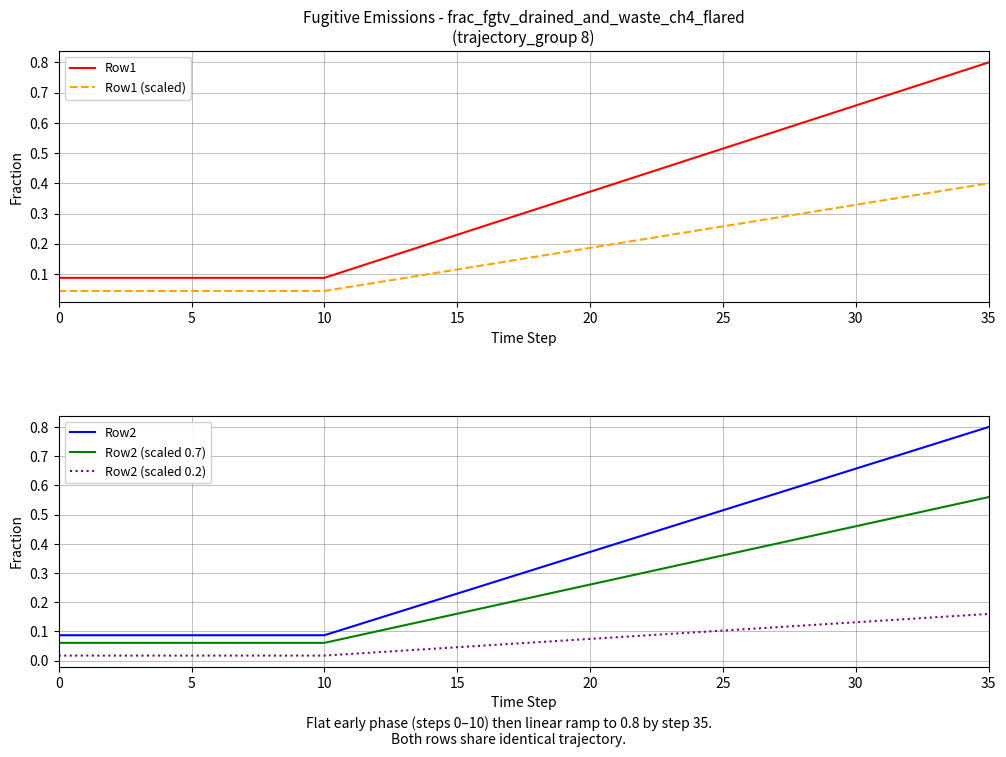

Reading left to right, extract all data points from this chart.

Row1: 0.1	0.1	0.1	0.1	0.1	0.1	0.1	0.1	0.1	0.1	0.1	0.1	0.1	0.2	0.2	0.2	0.3	0.3	0.3	0.3	0.4	0.4	0.4	0.5	0.5	0.5	0.5	0.6	0.6	0.6	0.7	0.7	0.7	0.7	0.8	0.8
Row1 (scaled): 0.0	0.0	0.0	0.0	0.0	0.0	0.0	0.0	0.0	0.0	0.0	0.1	0.1	0.1	0.1	0.1	0.1	0.1	0.2	0.2	0.2	0.2	0.2	0.2	0.2	0.3	0.3	0.3	0.3	0.3	0.3	0.3	0.4	0.4	0.4	0.4
Row2: 0.1	0.1	0.1	0.1	0.1	0.1	0.1	0.1	0.1	0.1	0.1	0.1	0.1	0.2	0.2	0.2	0.3	0.3	0.3	0.3	0.4	0.4	0.4	0.5	0.5	0.5	0.5	0.6	0.6	0.6	0.7	0.7	0.7	0.7	0.8	0.8
Row2 (scaled 0.7): 0.1	0.1	0.1	0.1	0.1	0.1	0.1	0.1	0.1	0.1	0.1	0.1	0.1	0.1	0.1	0.2	0.2	0.2	0.2	0.2	0.3	0.3	0.3	0.3	0.3	0.4	0.4	0.4	0.4	0.4	0.5	0.5	0.5	0.5	0.5	0.6
Row2 (scaled 0.2): 0.0	0.0	0.0	0.0	0.0	0.0	0.0	0.0	0.0	0.0	0.0	0.0	0.0	0.0	0.0	0.0	0.1	0.1	0.1	0.1	0.1	0.1	0.1	0.1	0.1	0.1	0.1	0.1	0.1	0.1	0.1	0.1	0.1	0.1	0.2	0.2